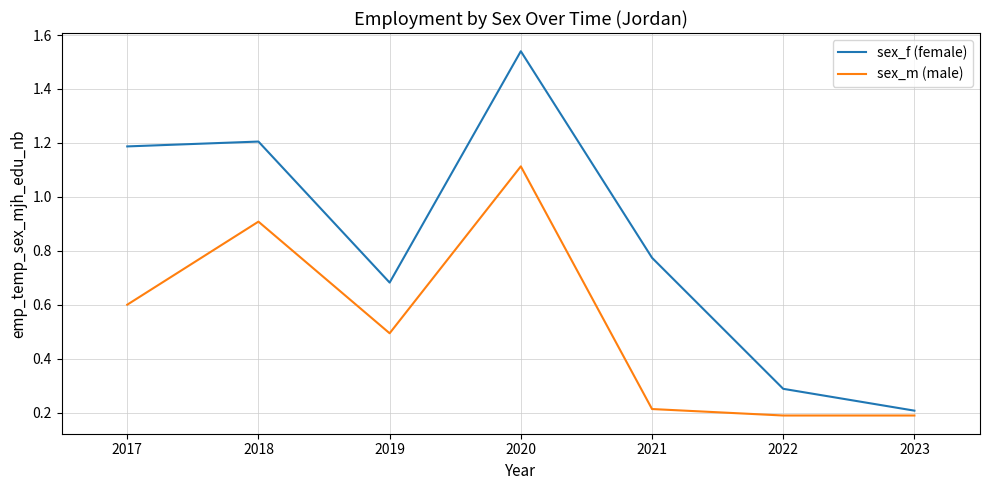

True or false: sex_m (male) and sex_f (female) cross at least once.

False